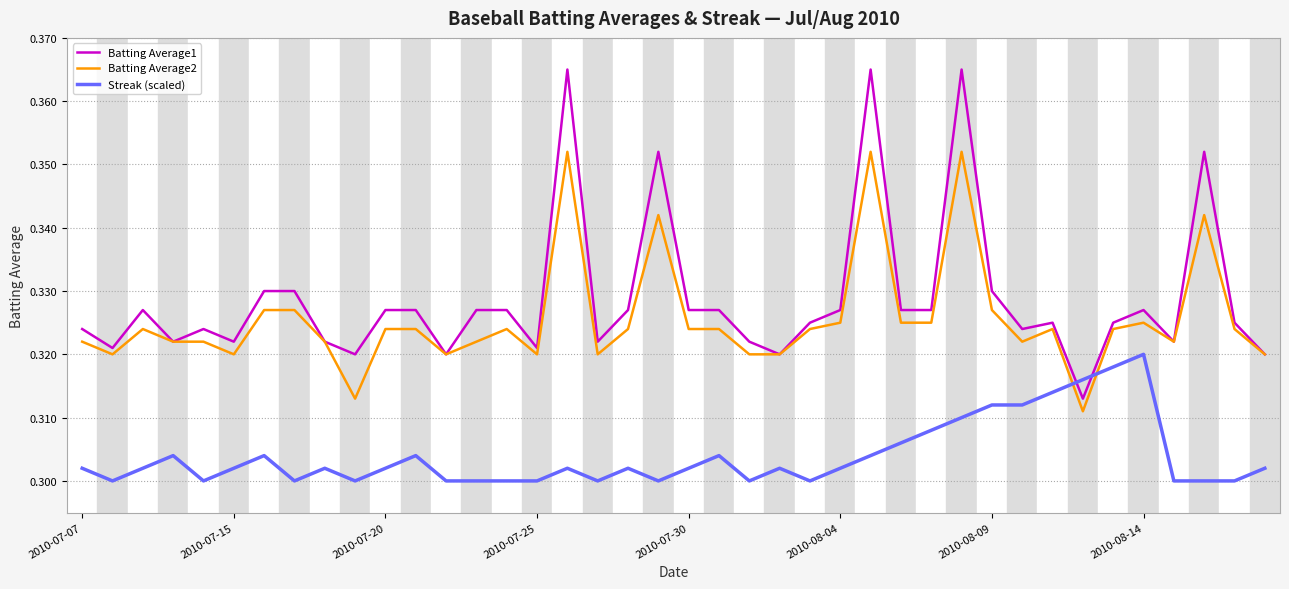

How many times do Streak (scaled) and Batting Average2 cross each other?

2